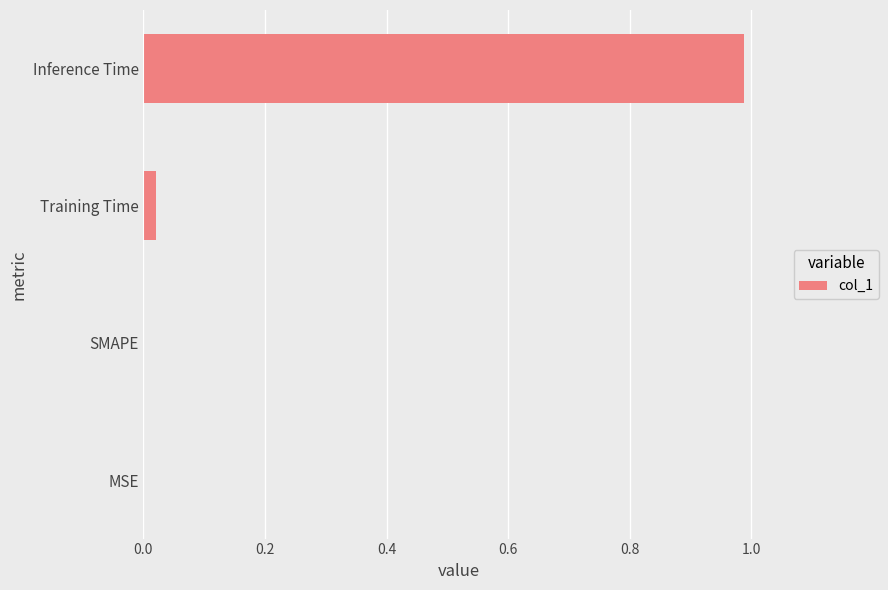

How many distinct data groups are displayed?

1